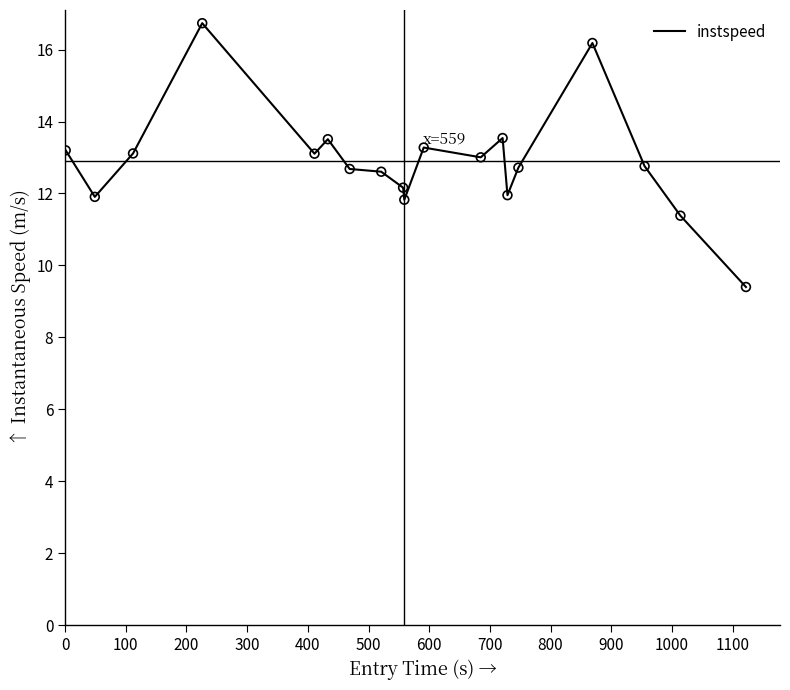

What is the smallest value displayed?

9.4